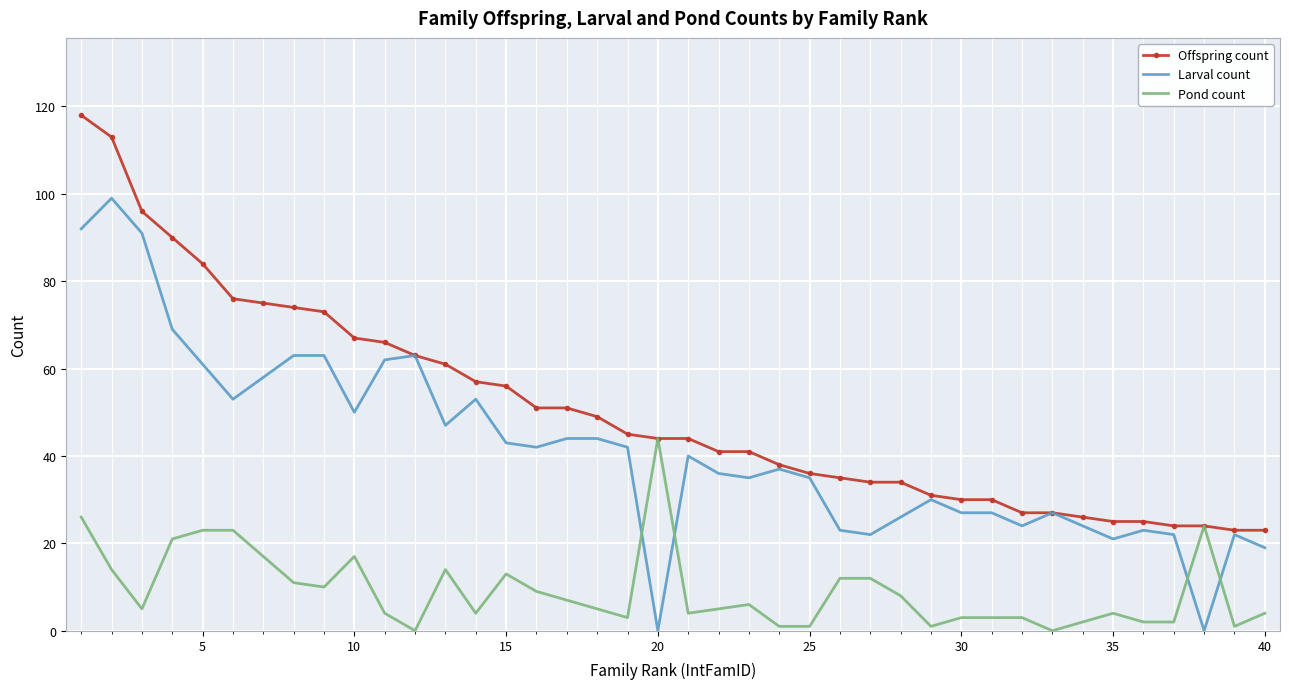

What are all the series names shown in the legend?

Offspring count, Larval count, Pond count